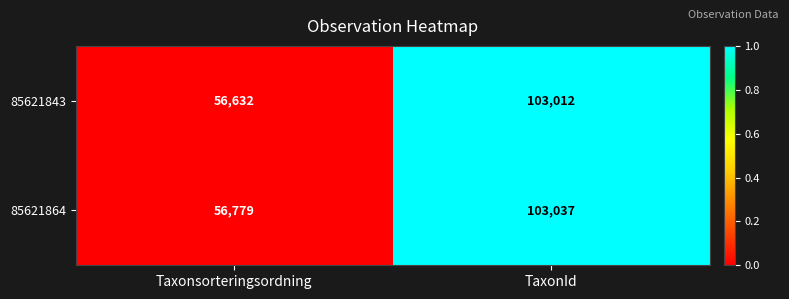

The 85621843 series shows 41588 at TaxonId. True or false?

False